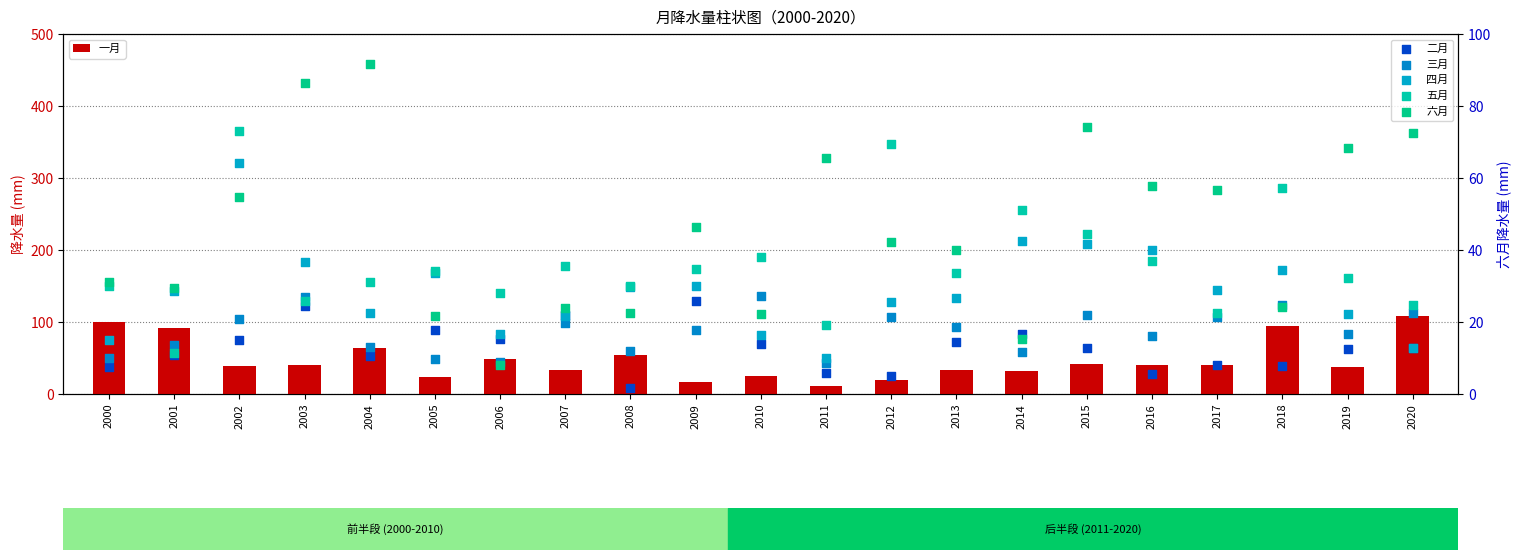

Is the value of 三月 at 2003 greater than the value of 一月 at 2002?

No